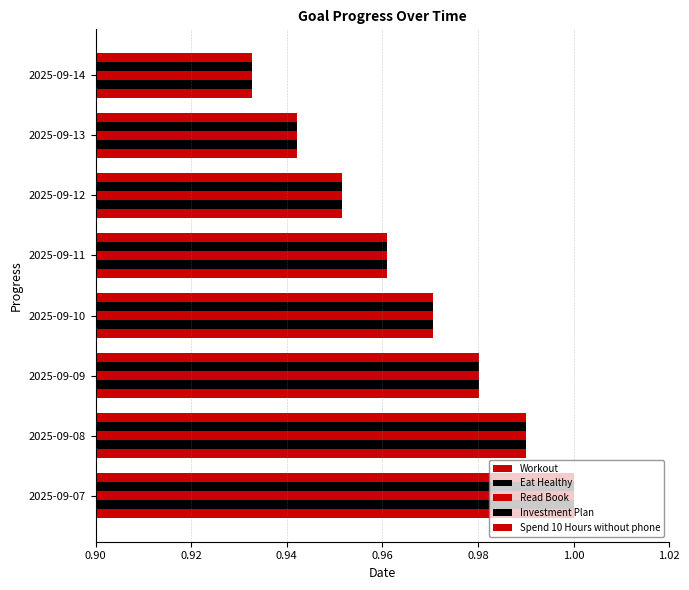

How many series are shown in this chart?

5